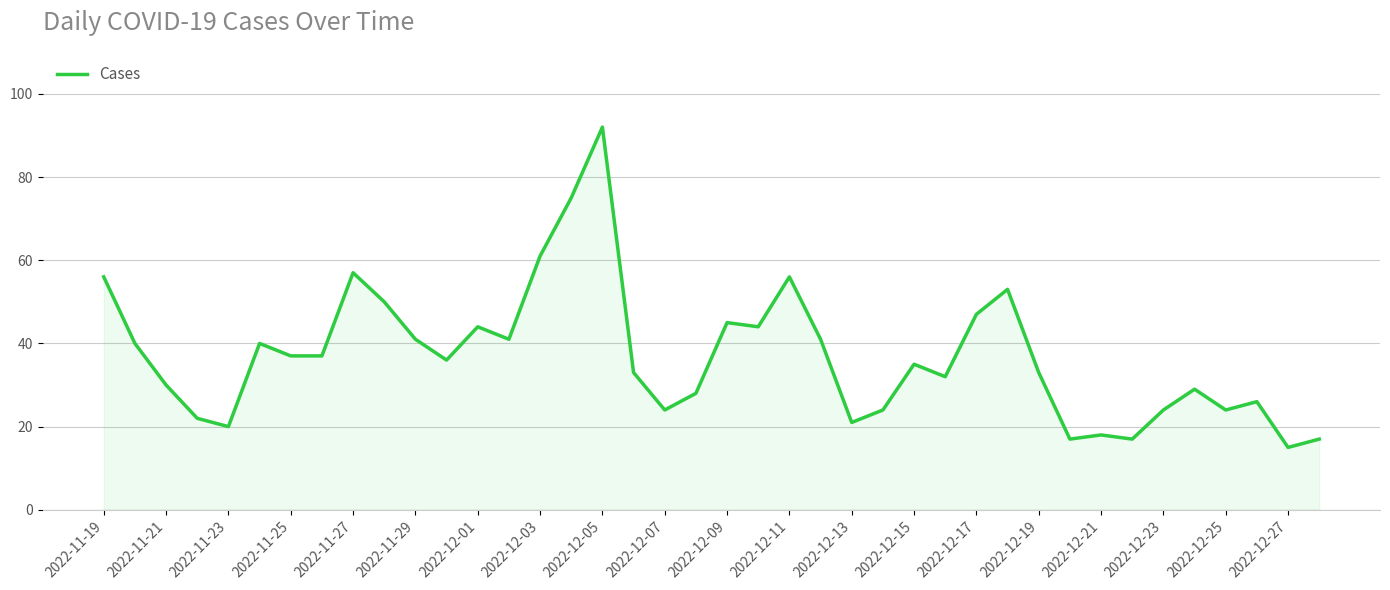

What is the minimum value shown in the chart?

15